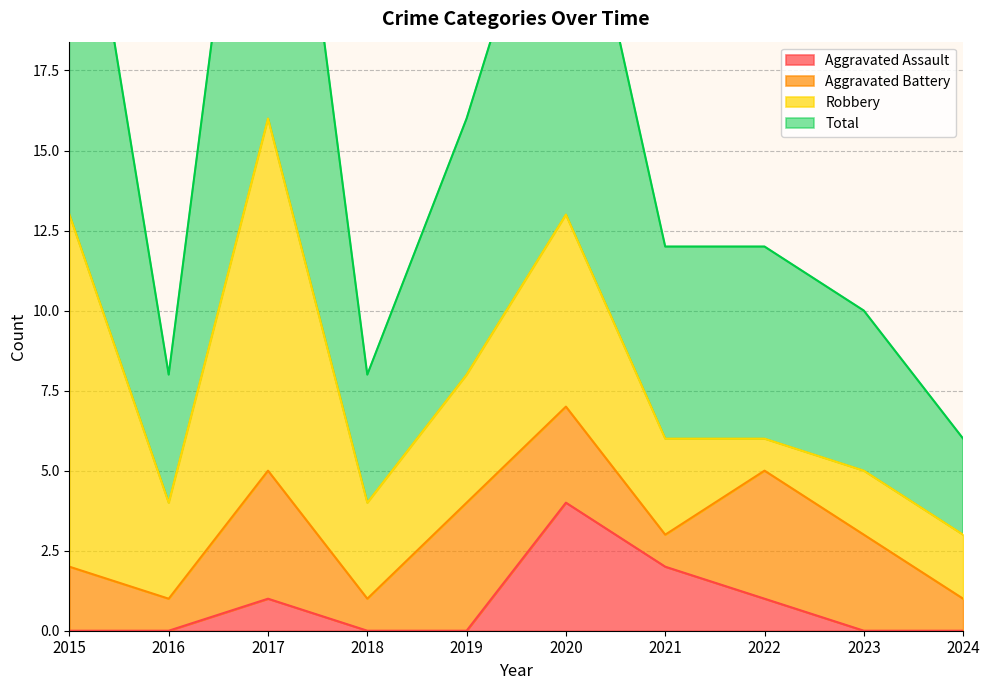

True or false: Aggravated Assault has more than 1 points higher than both neighbors.

True